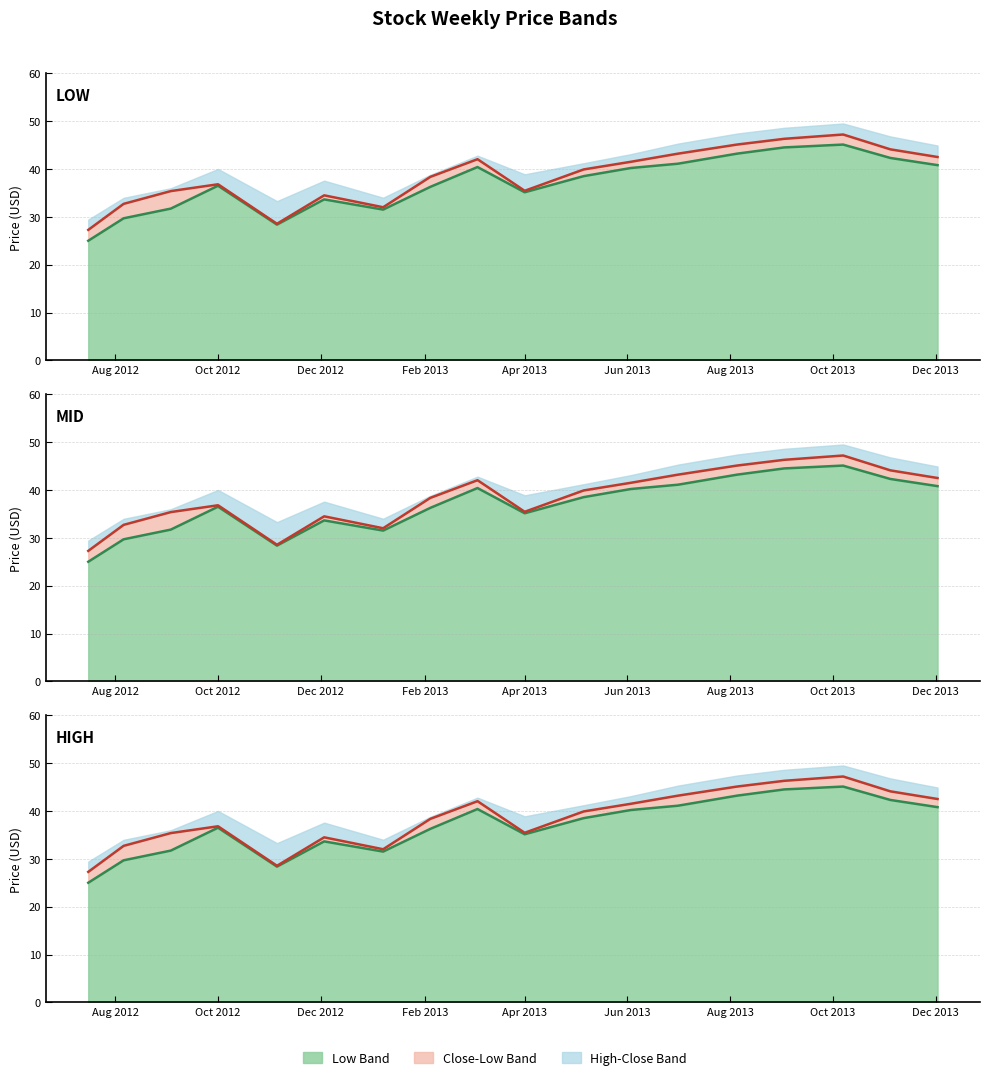

What is the average value of the Low line series?

36.9